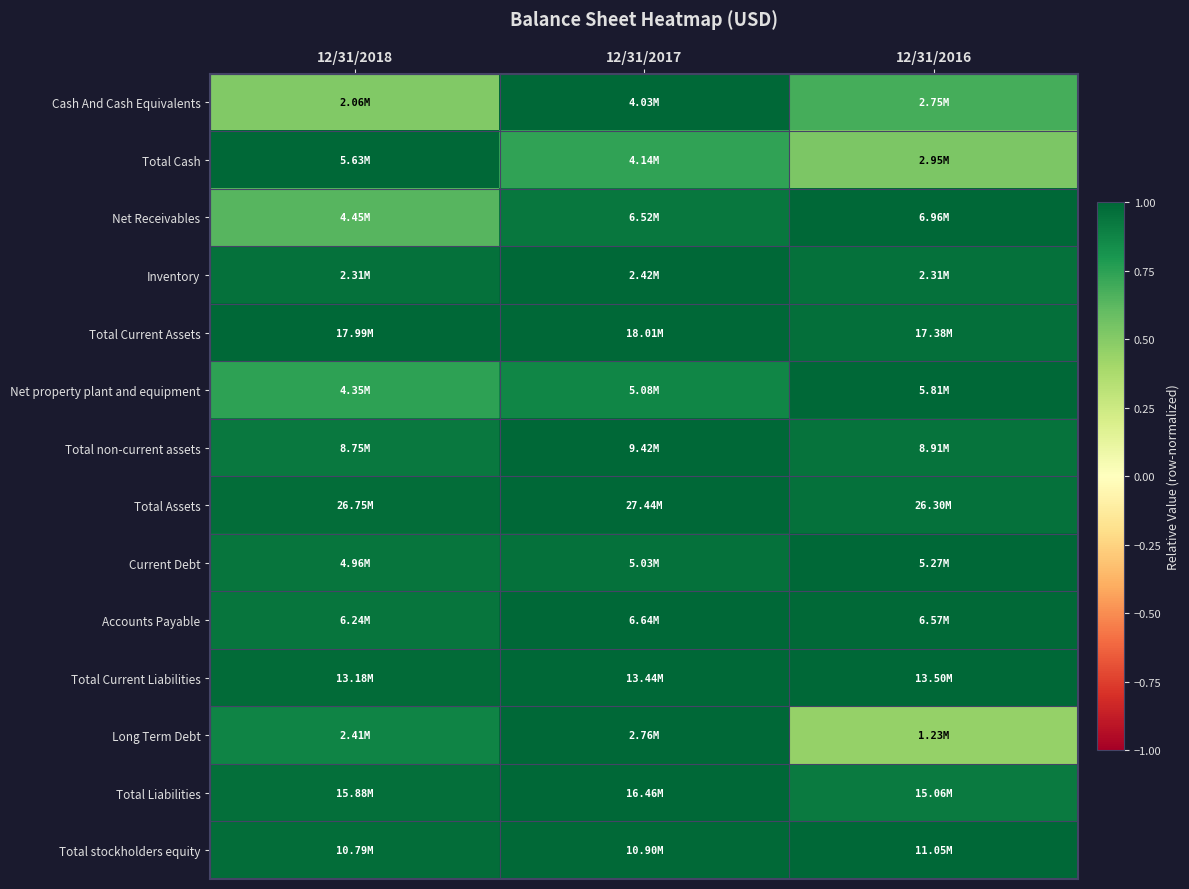

Reading left to right, transcribe all the data shown in this chart.

Cash And Cash Equivalents: 12/31/2018=0.5	12/31/2017=1.0	12/31/2016=0.7
Total Cash: 12/31/2018=1.0	12/31/2017=0.7	12/31/2016=0.5
Net Receivables: 12/31/2018=0.6	12/31/2017=0.9	12/31/2016=1.0
Inventory: 12/31/2018=1.0	12/31/2017=1.0	12/31/2016=1.0
Total Current Assets: 12/31/2018=1.0	12/31/2017=1.0	12/31/2016=1.0
Net property plant and equipment: 12/31/2018=0.7	12/31/2017=0.9	12/31/2016=1.0
Total non-current assets: 12/31/2018=0.9	12/31/2017=1.0	12/31/2016=0.9
Total Assets: 12/31/2018=1.0	12/31/2017=1.0	12/31/2016=1.0
Current Debt: 12/31/2018=0.9	12/31/2017=1.0	12/31/2016=1.0
Accounts Payable: 12/31/2018=0.9	12/31/2017=1.0	12/31/2016=1.0
Total Current Liabilities: 12/31/2018=1.0	12/31/2017=1.0	12/31/2016=1.0
Long Term Debt: 12/31/2018=0.9	12/31/2017=1.0	12/31/2016=0.4
Total Liabilities: 12/31/2018=1.0	12/31/2017=1.0	12/31/2016=0.9
Total stockholders equity: 12/31/2018=1.0	12/31/2017=1.0	12/31/2016=1.0